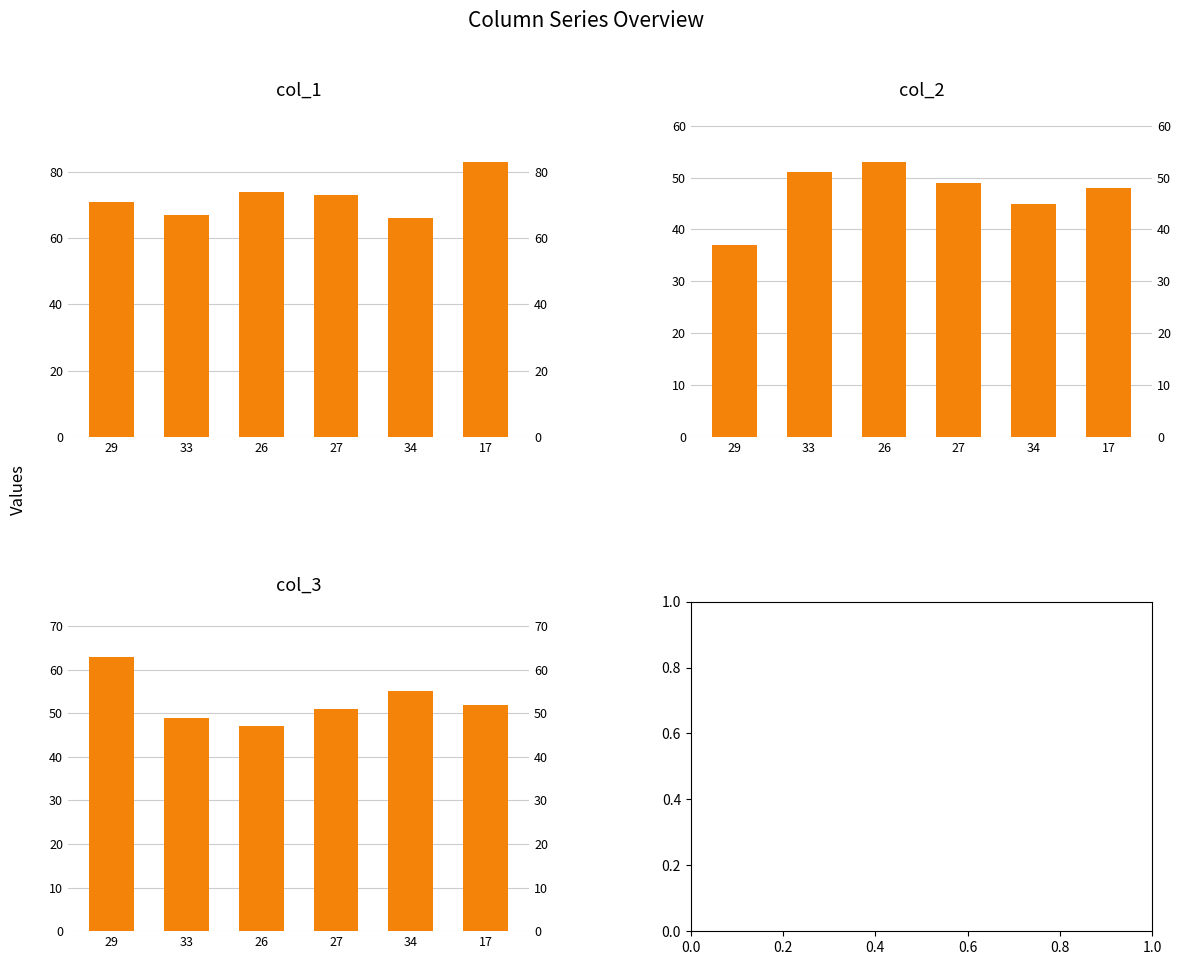

What is the value of the col_1 bar at the 3rd from the left?

74